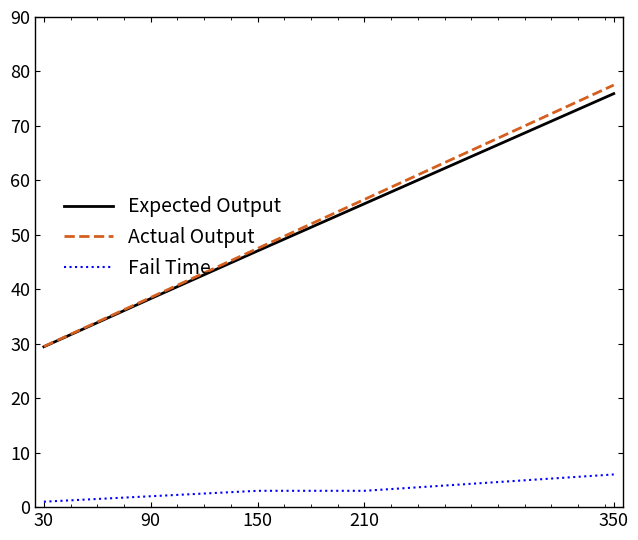

Is it true that Fail Time equals 2.0 at 90?

True